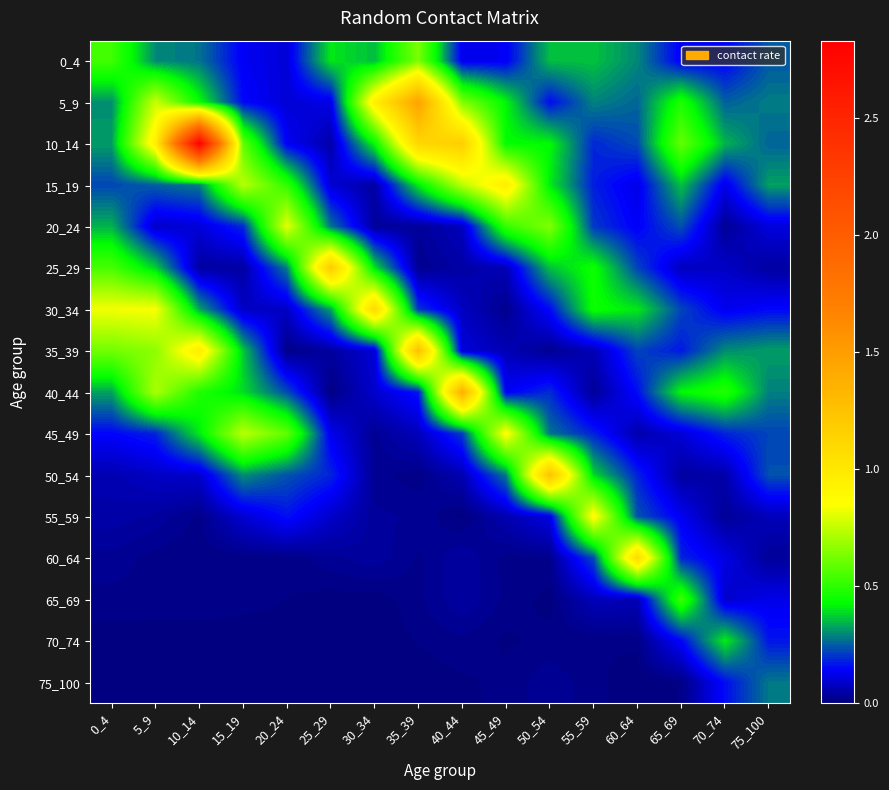

At which category is the sum across all series the highest?

10_14